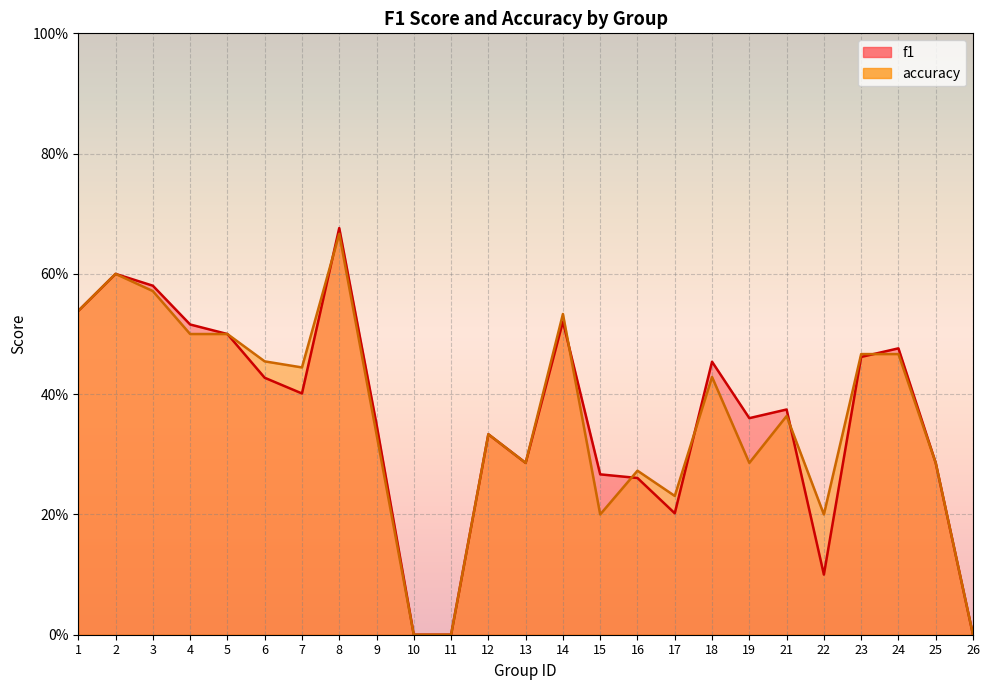

What is the value of the f1 point at the 20th from the left?

0.4